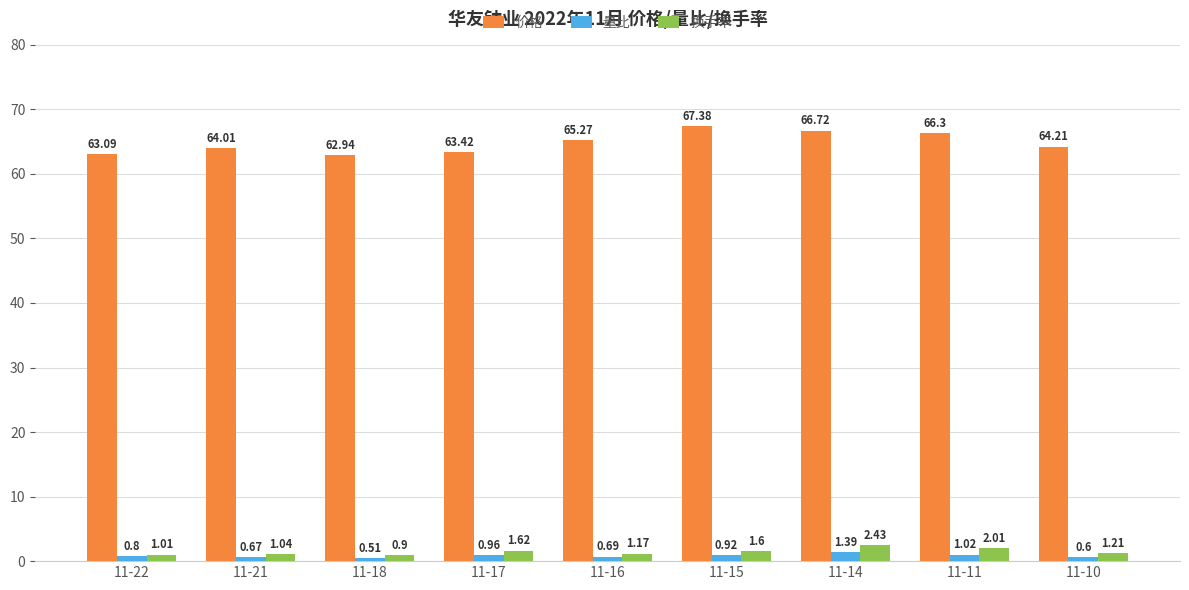

Which series has the widest spread of values?

价格